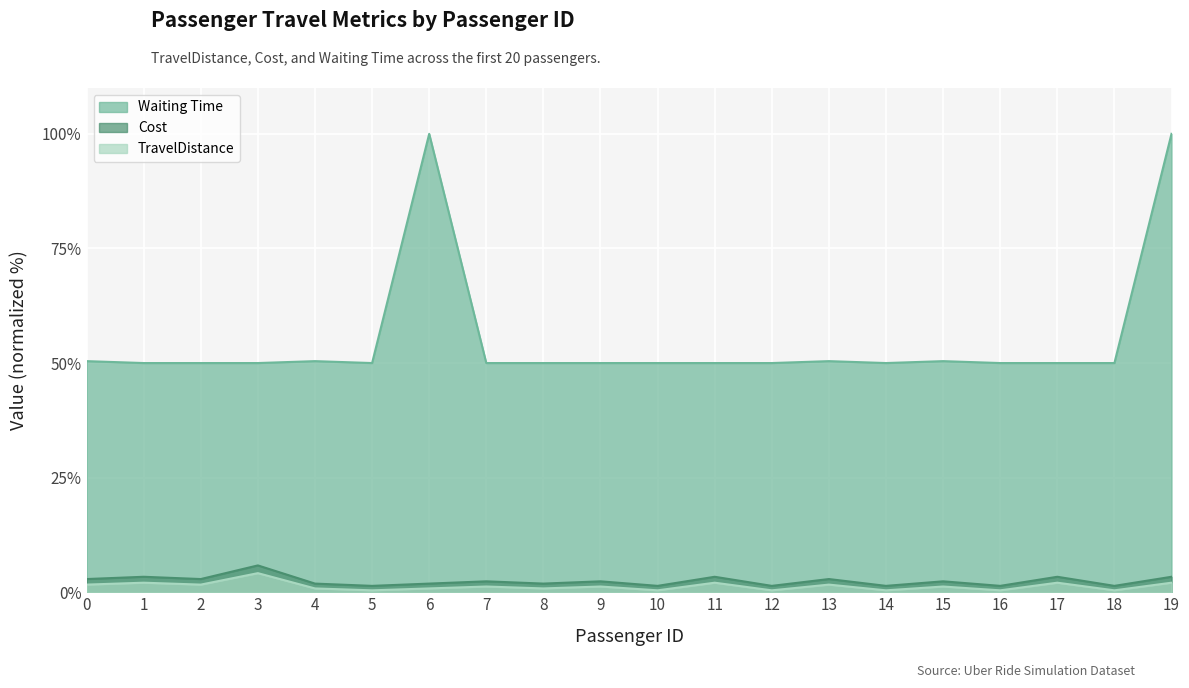

The Waiting Time series shows 21.1 at 8. True or false?

False